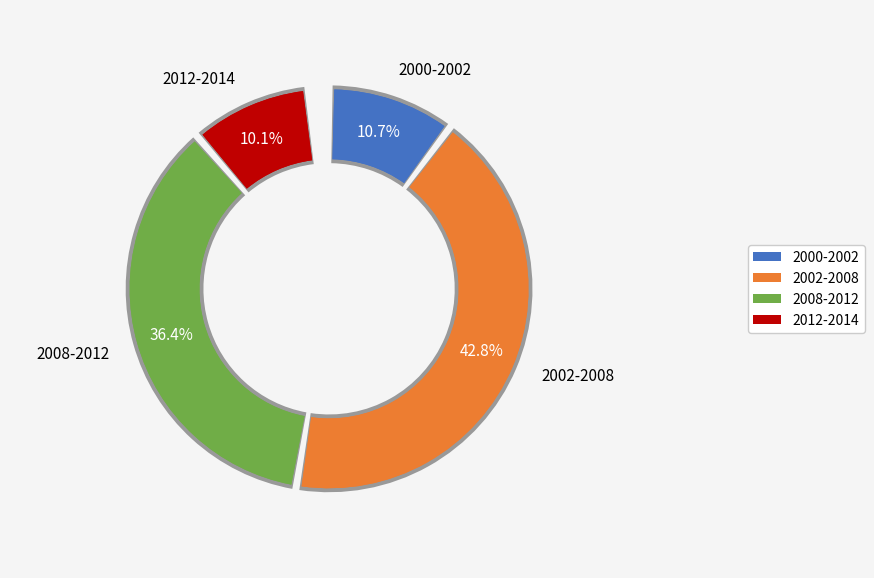

Between 2000-2002 and 2012-2014, which is larger?

2000-2002